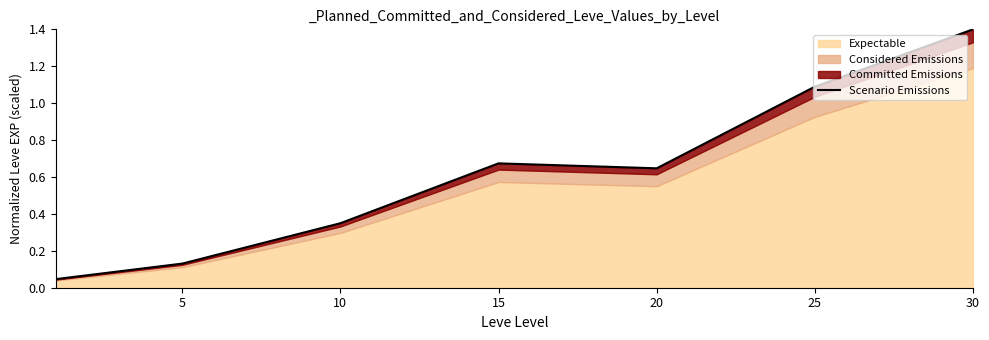

The chart shows a value of 0.6 at 20. True or false?

True